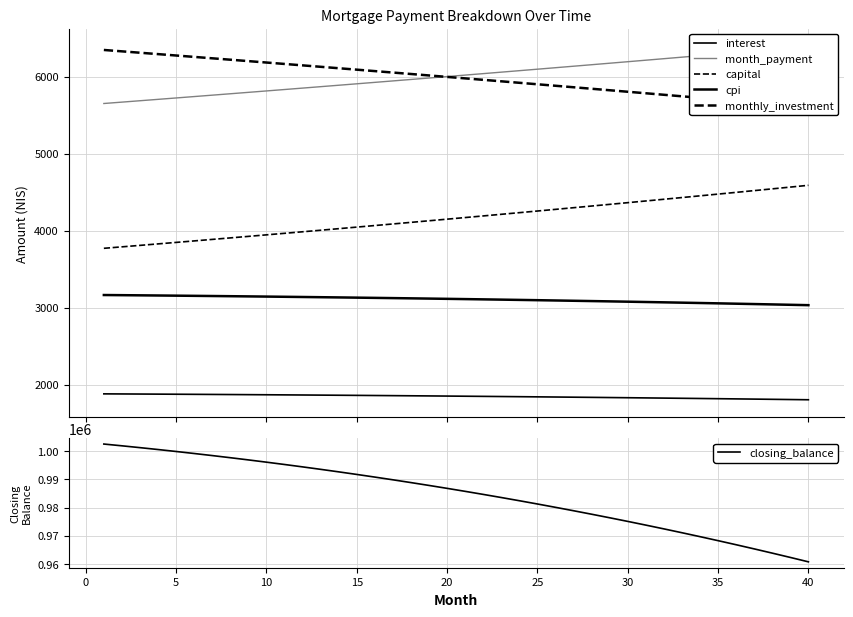

The value of closing_balance at 5 is 404804.1. True or false?

False